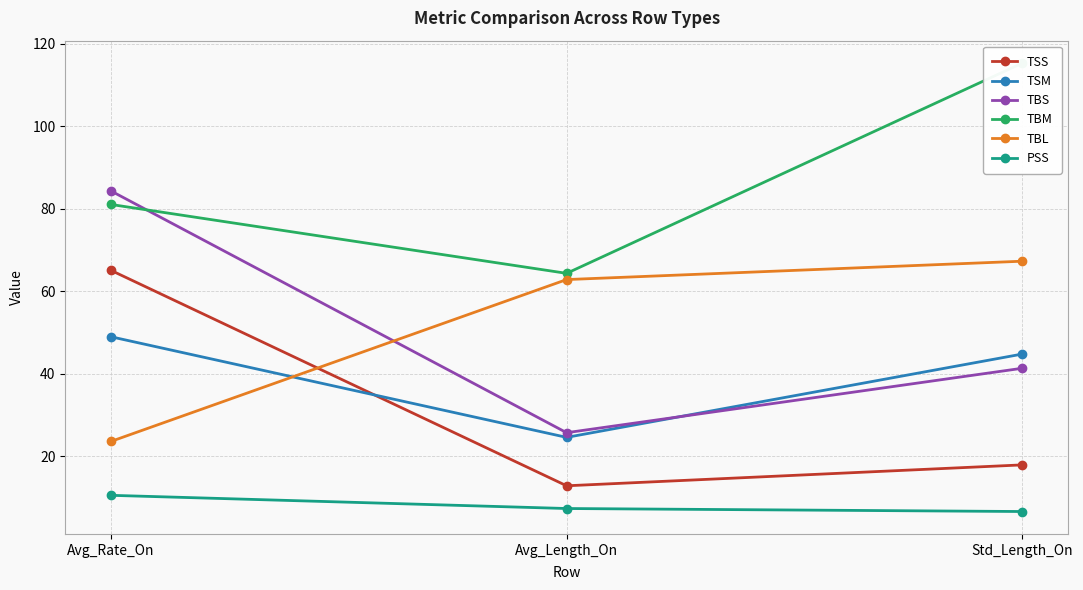

What position from the left is Avg_Length_On?

2